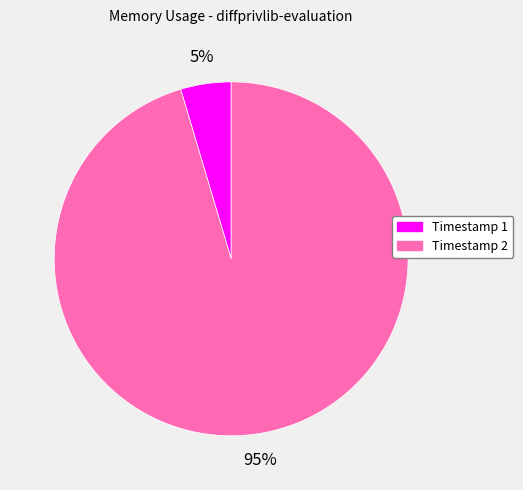

Is there a majority slice in this chart?

Yes